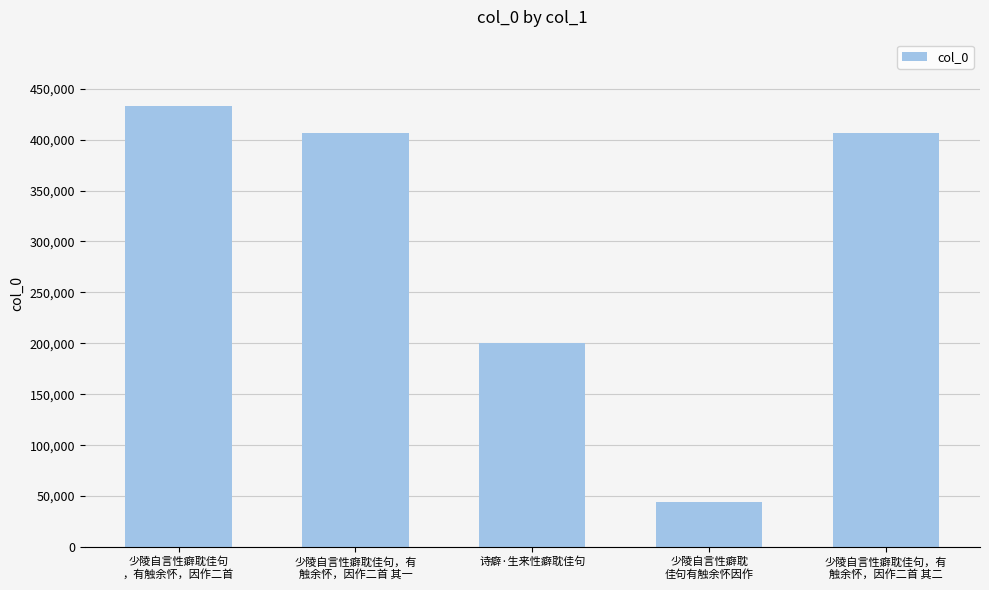

Are the bars horizontal?

No